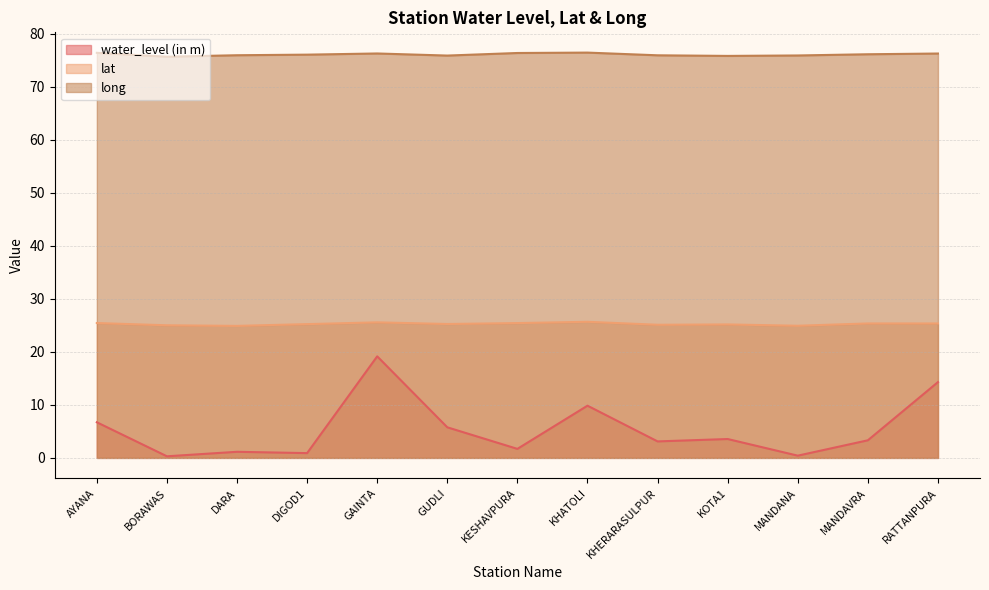

Reading left to right, transcribe all the data shown in this chart.

water_level (in m): 6.7	0.3	1.1	0.9	19.2	5.8	1.7	9.8	3.1	3.6	0.4	3.3	14.3
lat: 25.4	25.0	24.9	25.2	25.6	25.3	25.4	25.7	25.1	25.2	24.9	25.4	25.4
long: 76.4	75.7	76.0	76.1	76.3	75.9	76.4	76.5	76.0	75.8	75.9	76.2	76.3